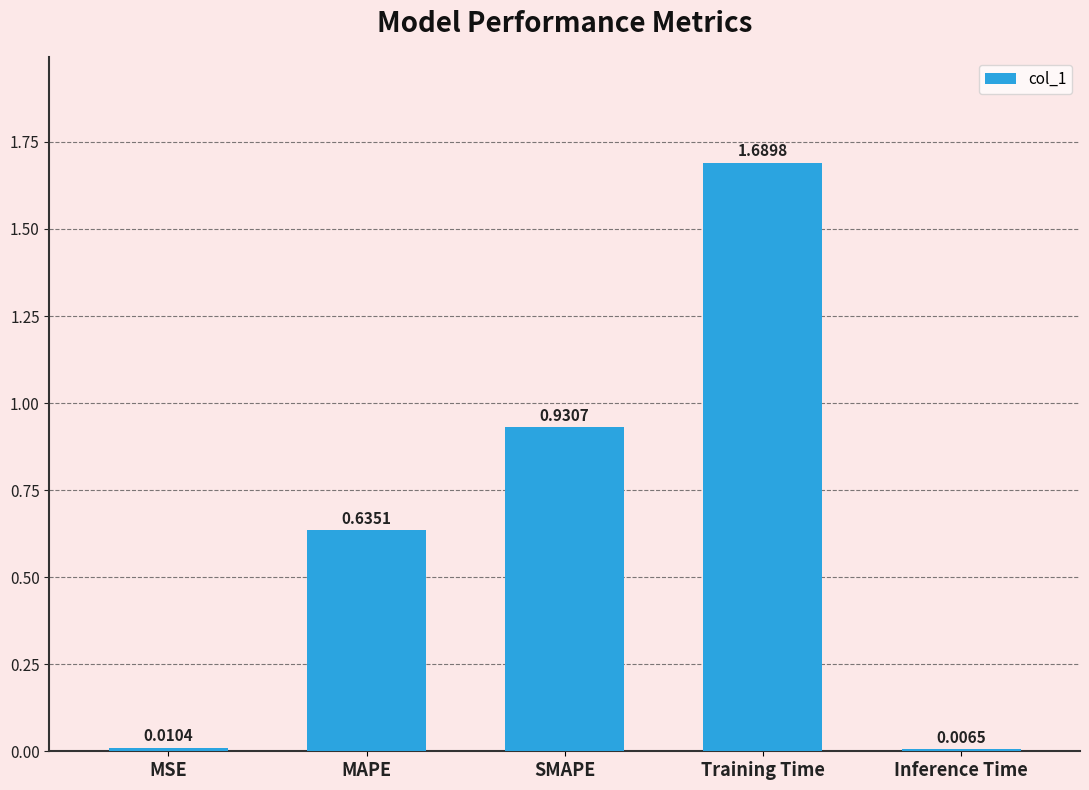

What is the sum of all values?

3.3